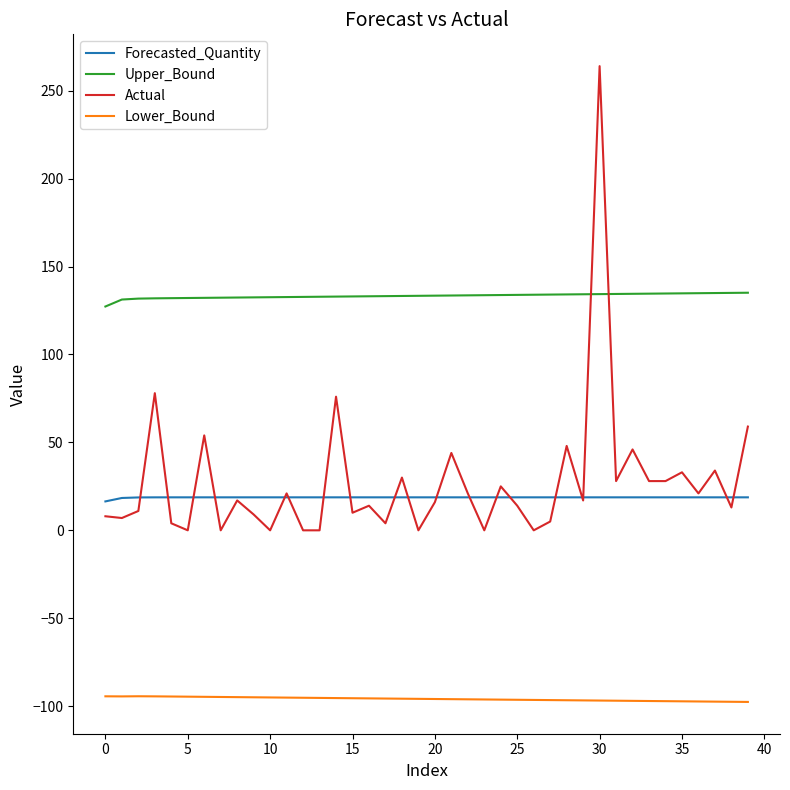

True or false: Forecasted_Quantity and Lower_Bound intersect in this chart.

False